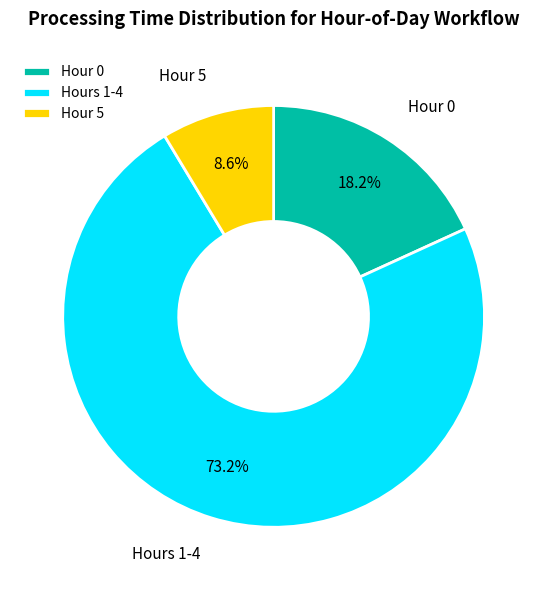

Rank the categories by value from lowest to highest.

Hour 5, Hour 0, Hours 1-4